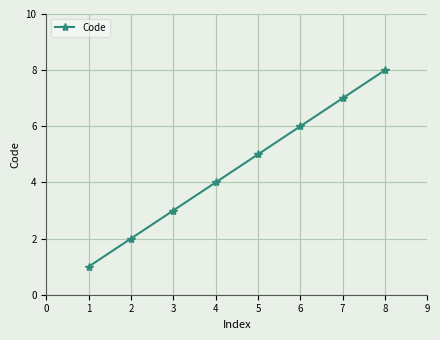

Rank the categories by value from lowest to highest.

1, 2, 3, 4, 5, 6, 7, 8